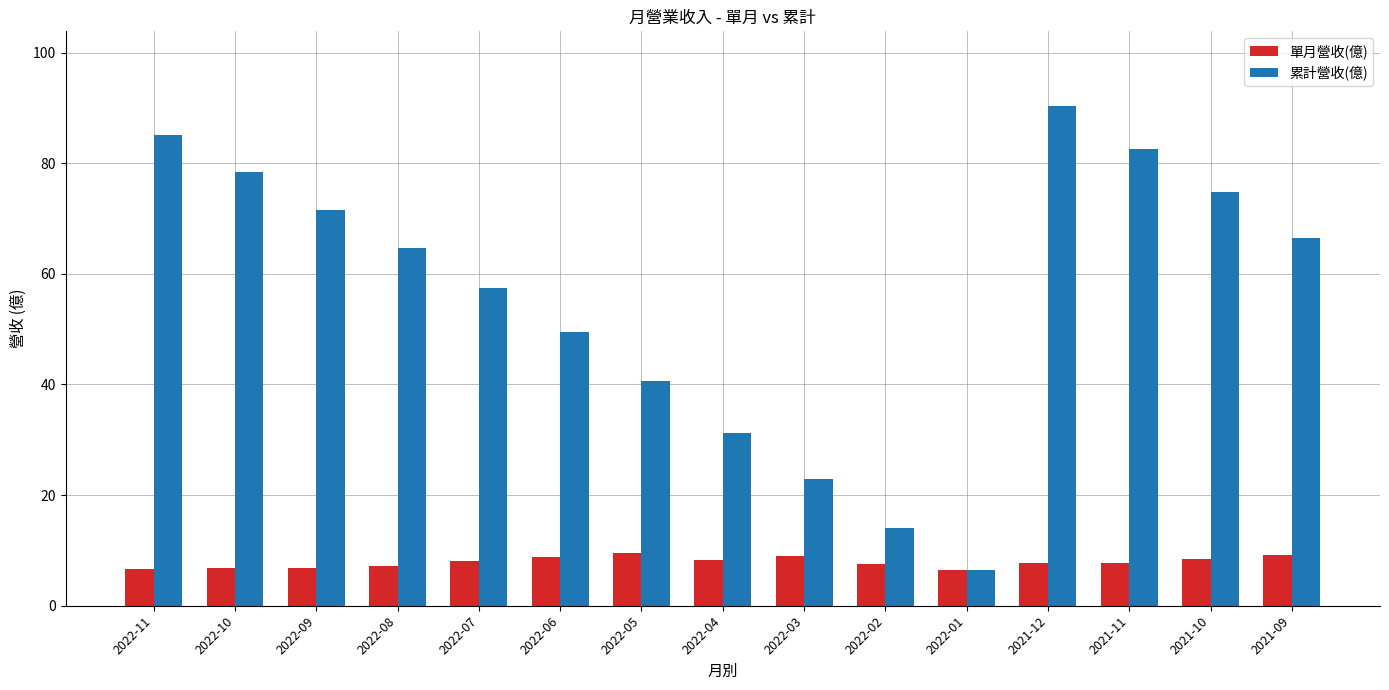

Rank the categories by 累計營收(億) value from highest to lowest.

2021-12, 2022-11, 2021-11, 2022-10, 2021-10, 2022-09, 2021-09, 2022-08, 2022-07, 2022-06, 2022-05, 2022-04, 2022-03, 2022-02, 2022-01